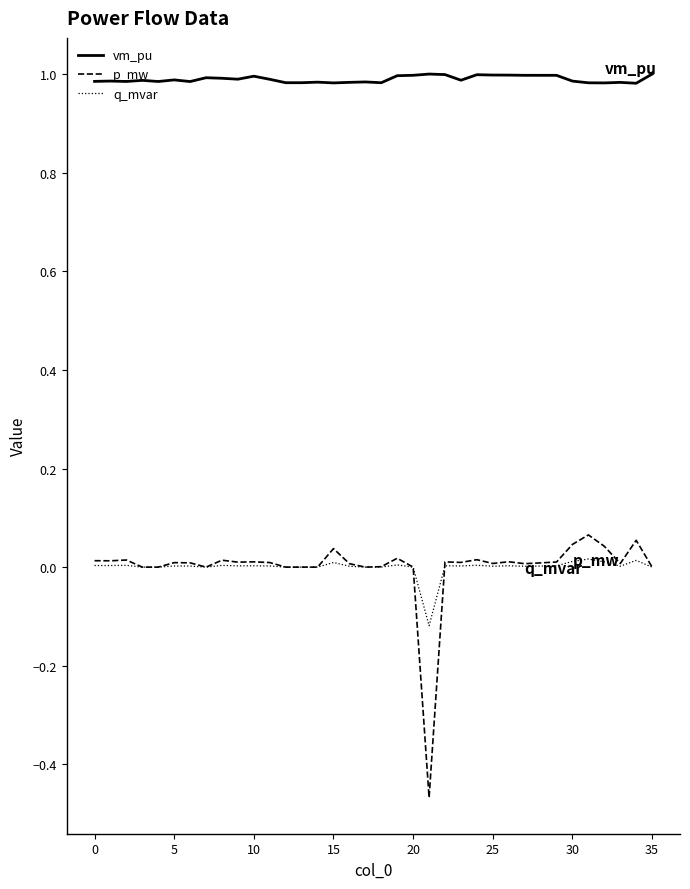

Which series has the largest total across all categories?

vm_pu